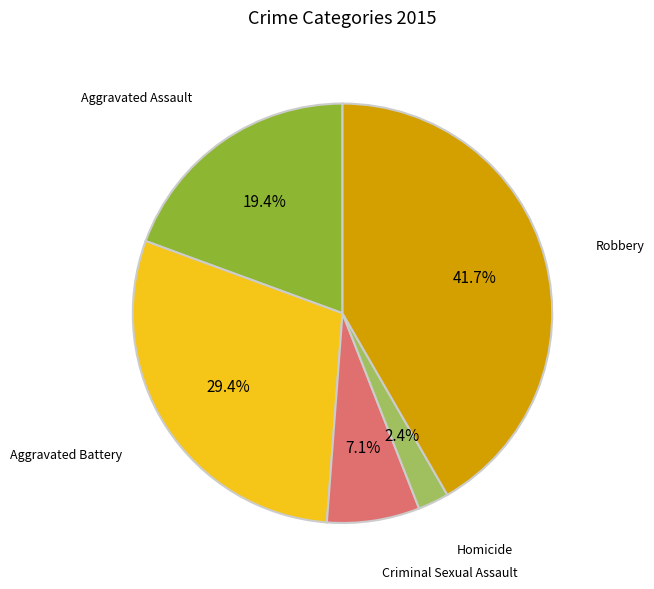

How many slices are in this pie chart?

5